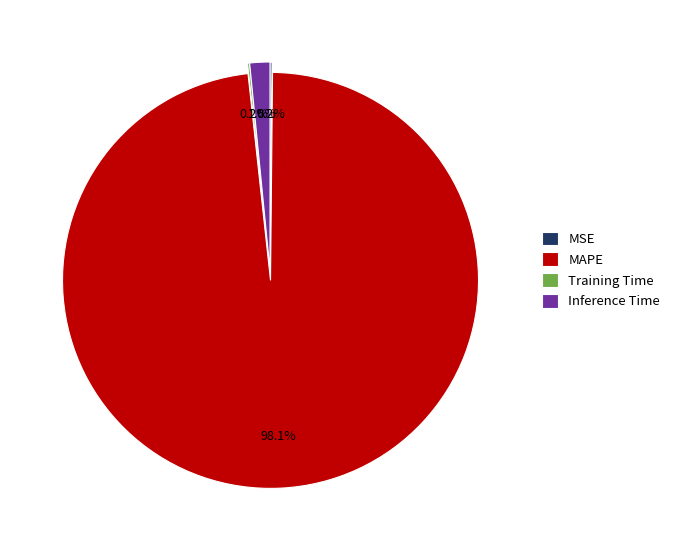

To the nearest percent, what is the difference between the largest and smallest slice percentages?

98%